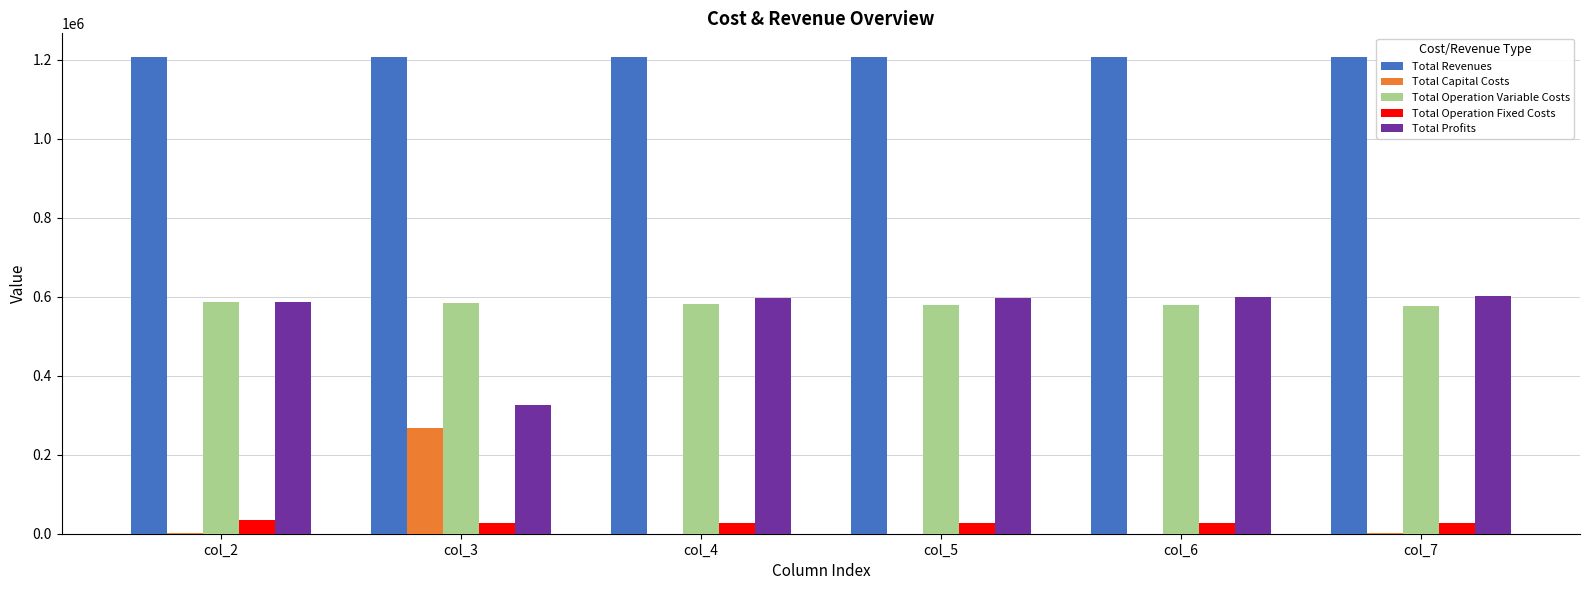

How many data points does each series have?

6